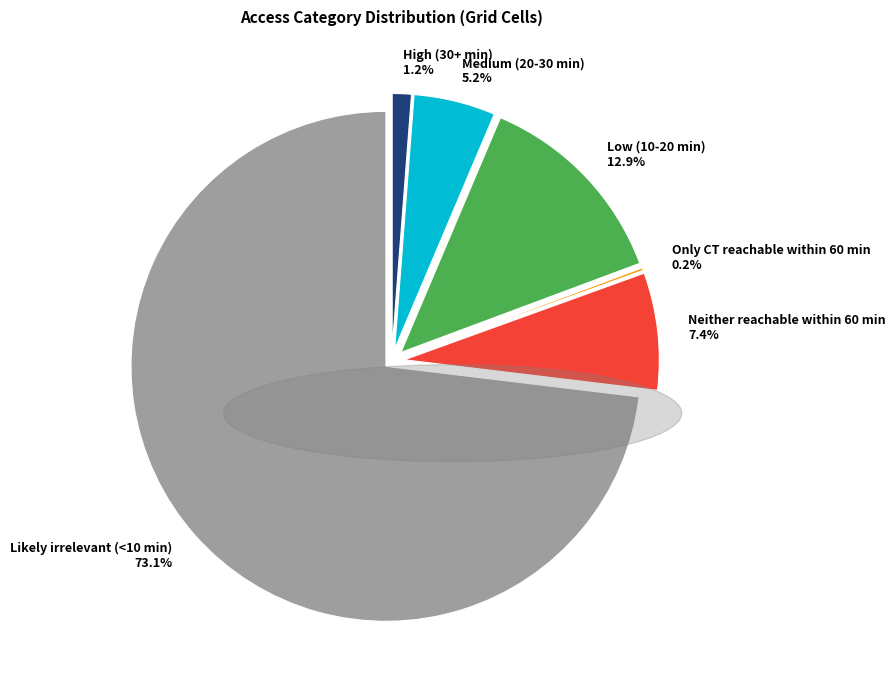

Rank the categories by value from highest to lowest.

Likely irrelevant (<10 min), Low (10-20 min), Neither reachable within 60 min, Medium (20-30 min), High (30+ min), Only CT reachable within 60 min